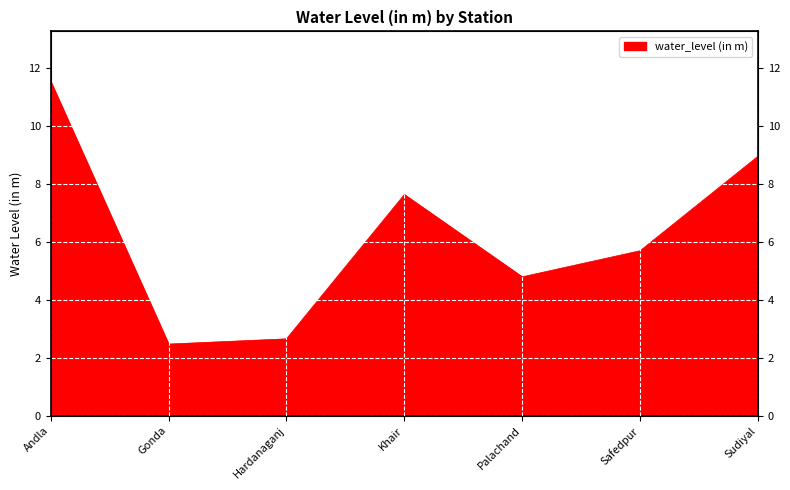

Approximately how many times larger is the value at Gonda compared to Safedpur?

0.4